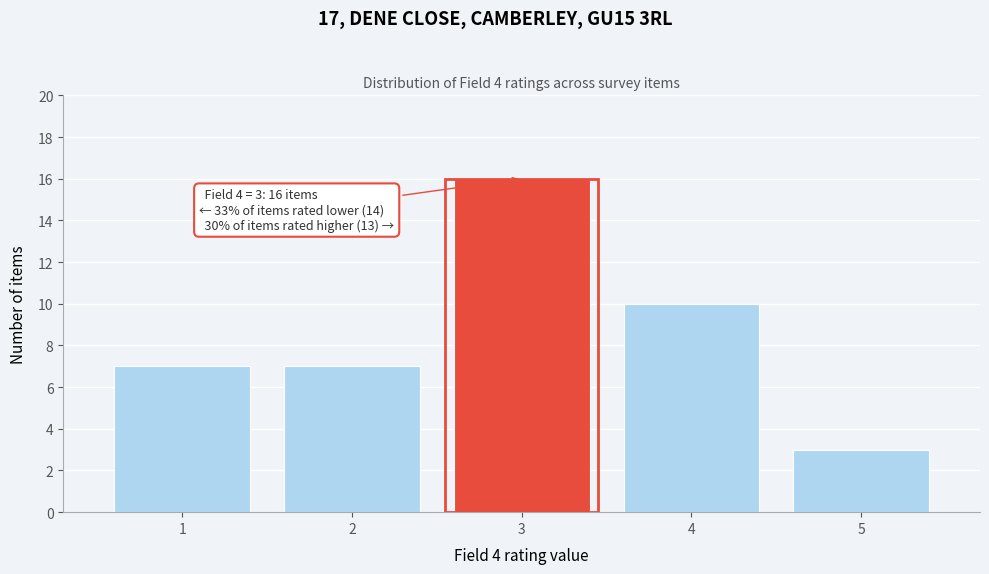

Over which range of the x-axis is the bar tallest?

2.5 to 3.5